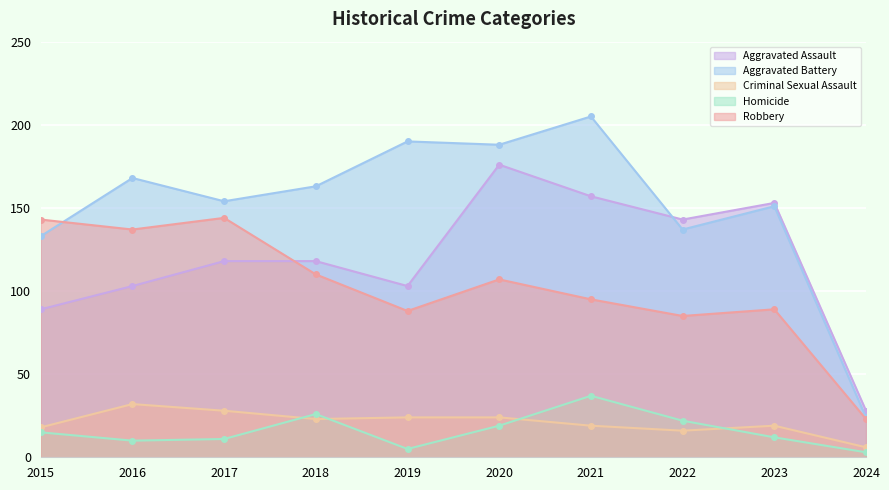

At which category does Aggravated Assault reach its first local peak?

2020